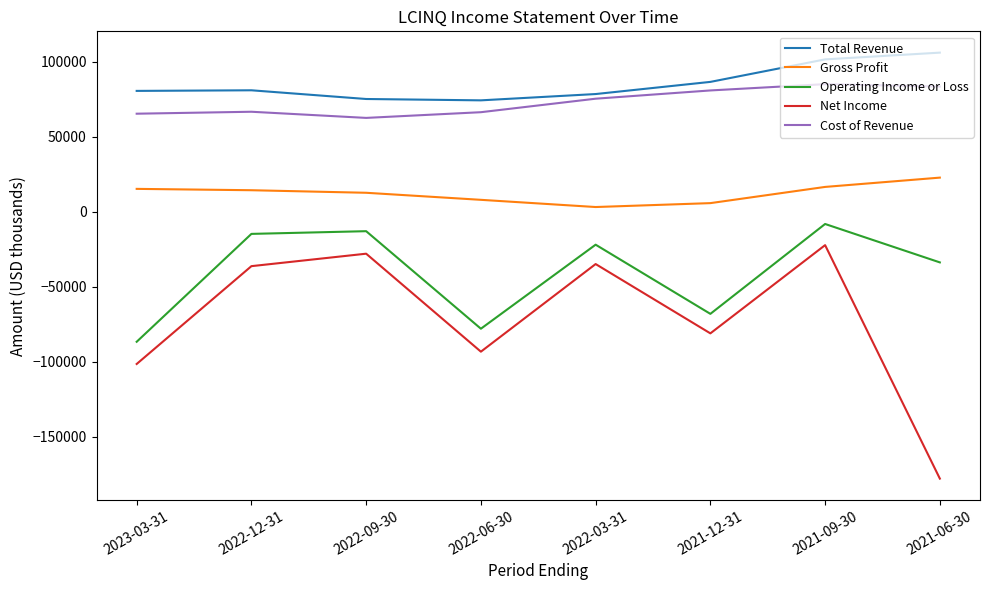

What is the minimum value for Net Income?

-177900